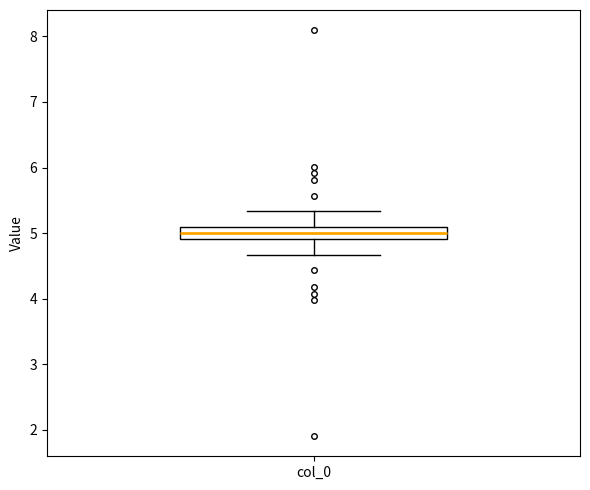

Read this box plot against the y-axis: the position of the median line, the range covered by the box, and the ends of both whiskers. The values are not printed on the chart, so give them approximately, as read against the axis.

median 5.0, box 4.9 to 5.1, whiskers 4.7 to 5.3